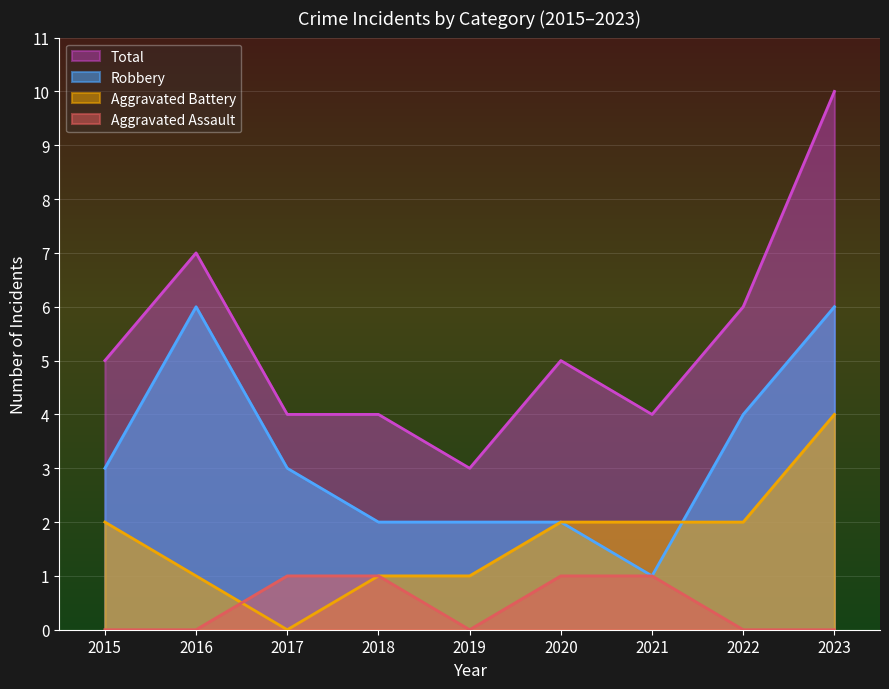

Where is the first local maximum for Robbery?

2016